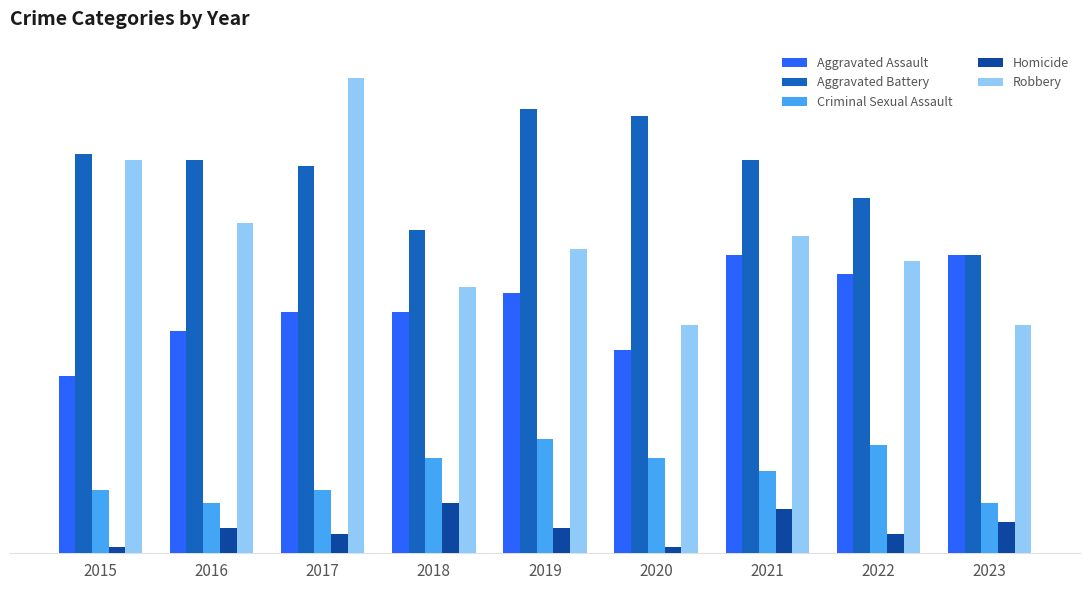

Are the bars horizontal?

No